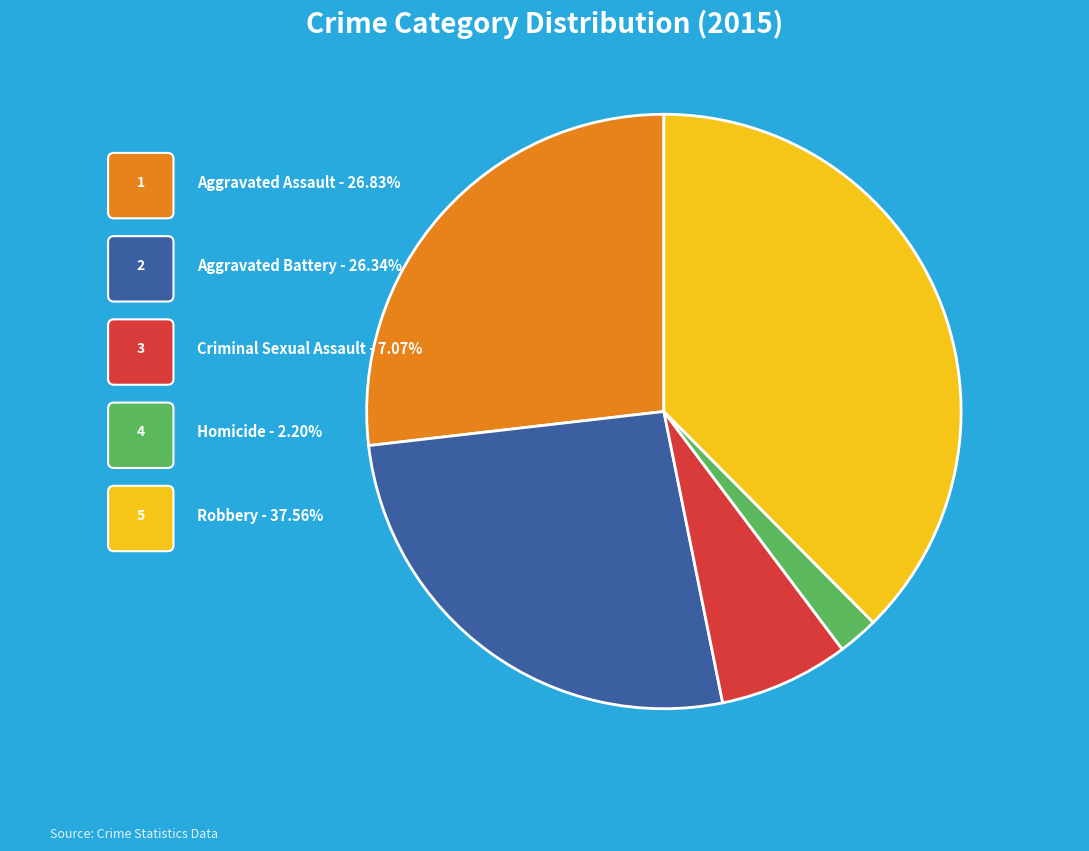

Does any single category account for the majority?

No